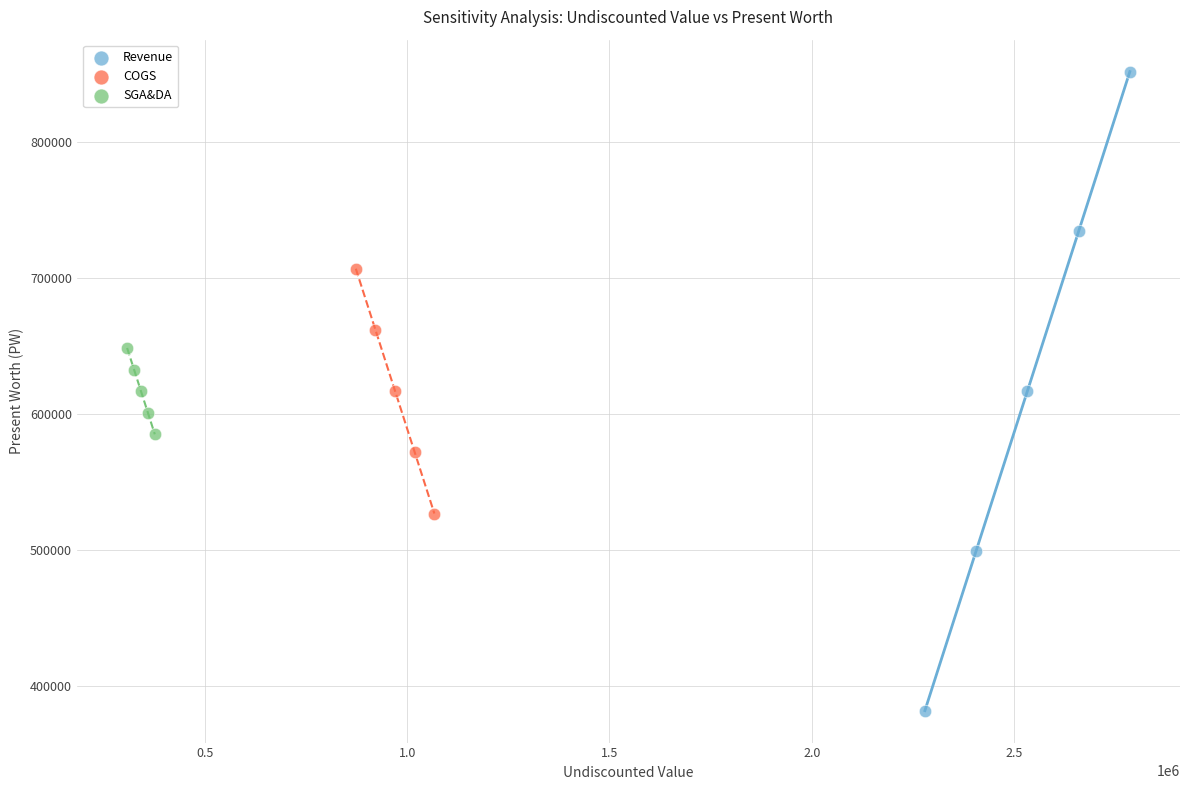

What are all the series names shown in the legend?

Revenue, COGS, SGA&DA